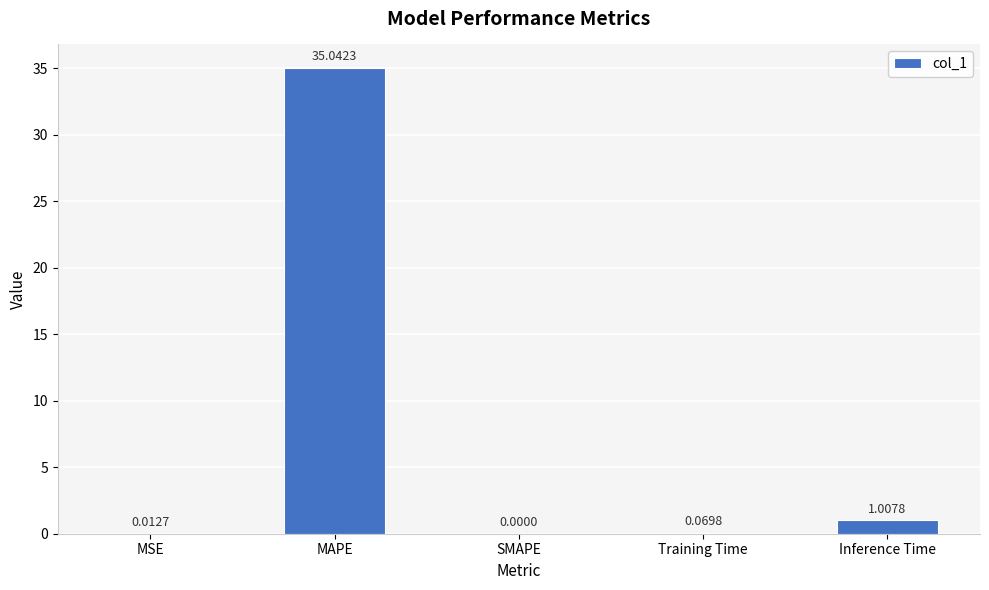

How many values exceed 0?

4